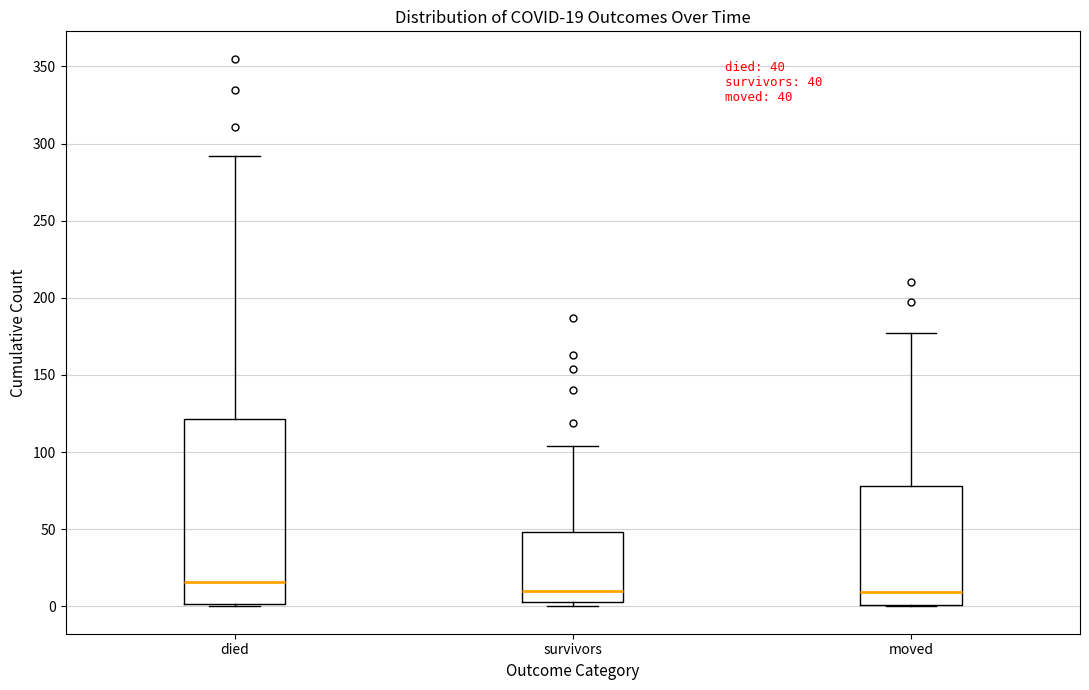

Which box is the tallest, from its lower edge to its upper edge?

died